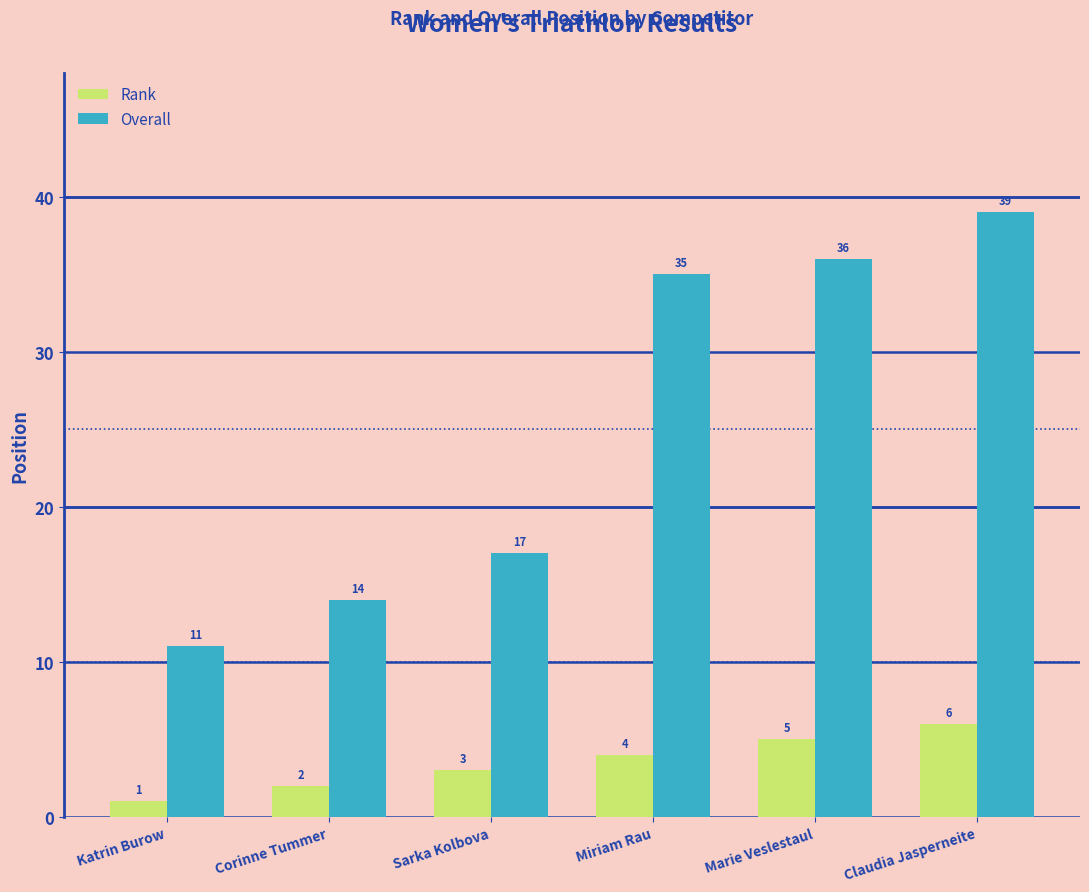

What is the difference between the maximum and minimum values in the Overall series?

28